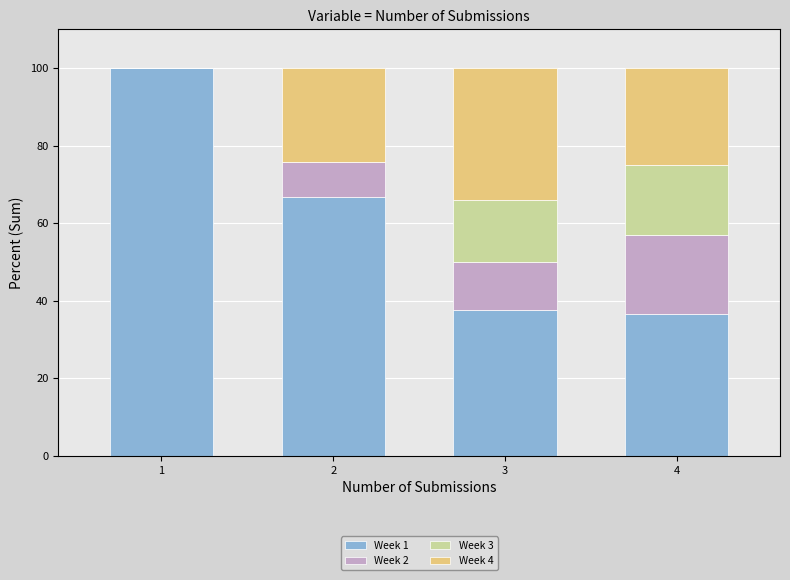

The value of Week 1 at 4 is 54.7. True or false?

False